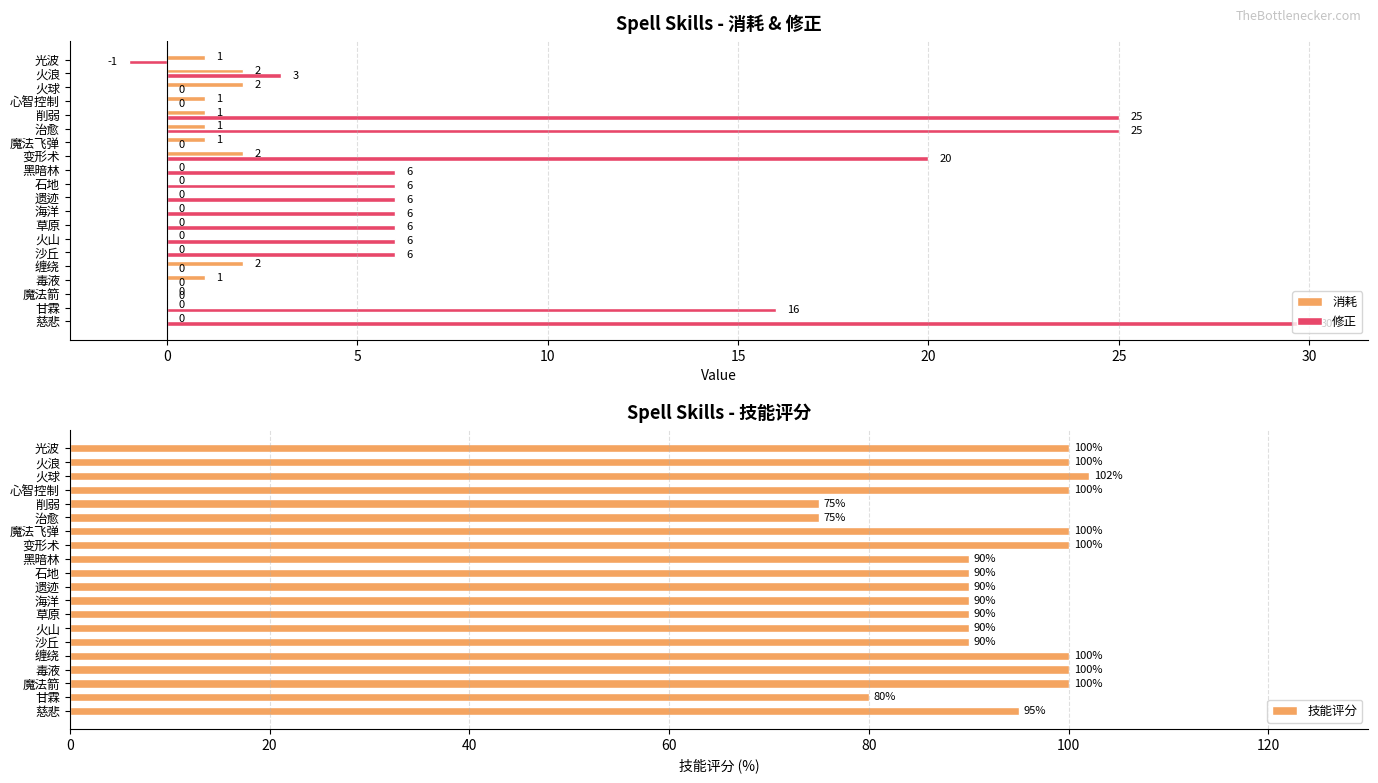

What is the sum of all 修正 values?

160